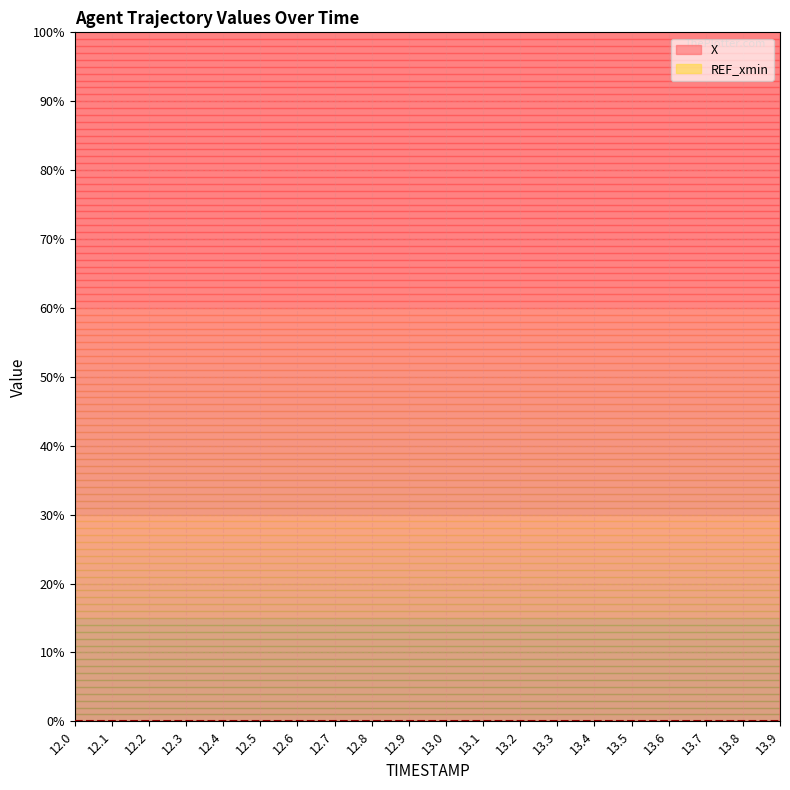

List the labels in order of value, largest first.

12.0, 12.1, 12.2, 12.3, 12.4, 12.5, 12.6, 12.7, 12.8, 12.9, 13.0, 13.1, 13.2, 13.3, 13.4, 13.5, 13.6, 13.7, 13.8, 13.9